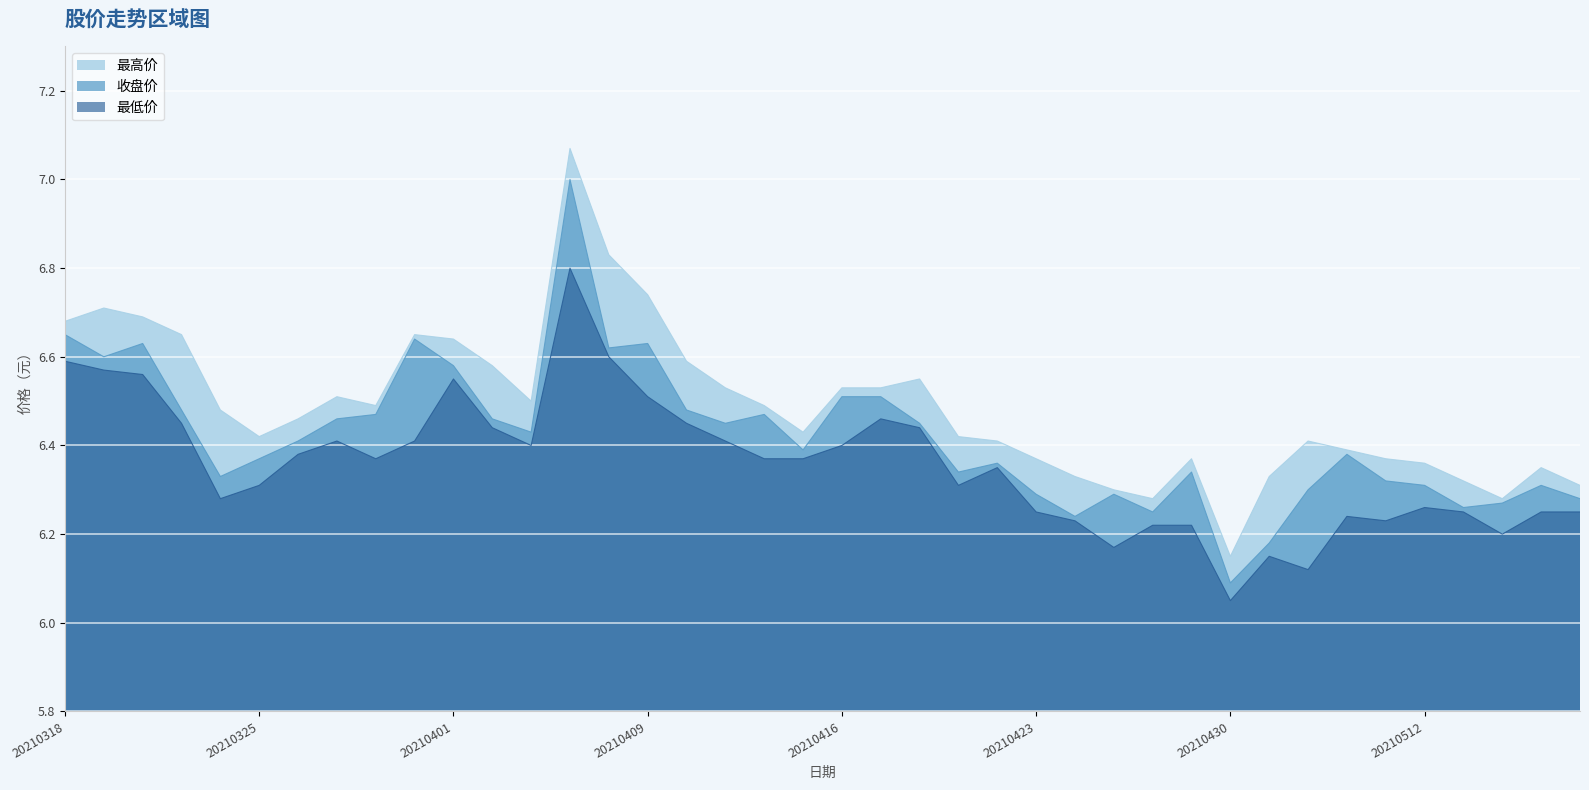

How many lines are shown in the chart?

3